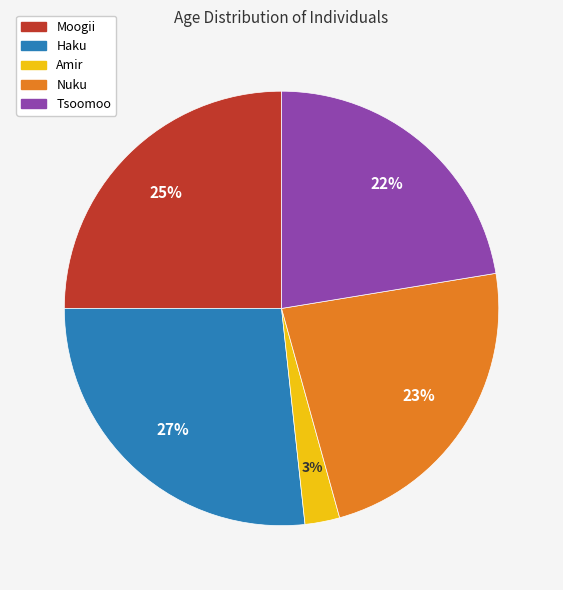

Do Amir and Haku together represent more than half of the pie?

No